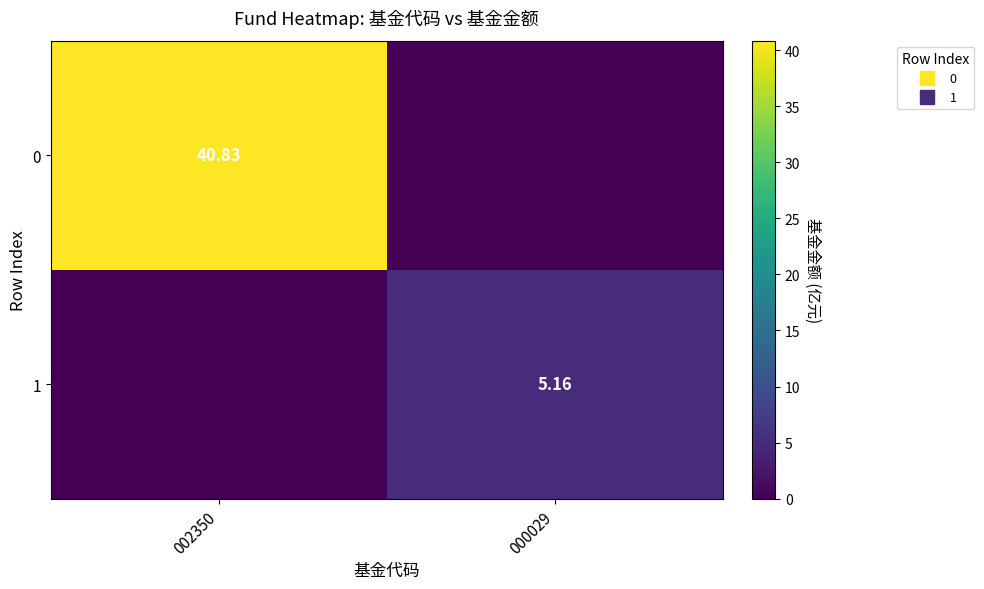

How many positive values does the 0 series have?

1